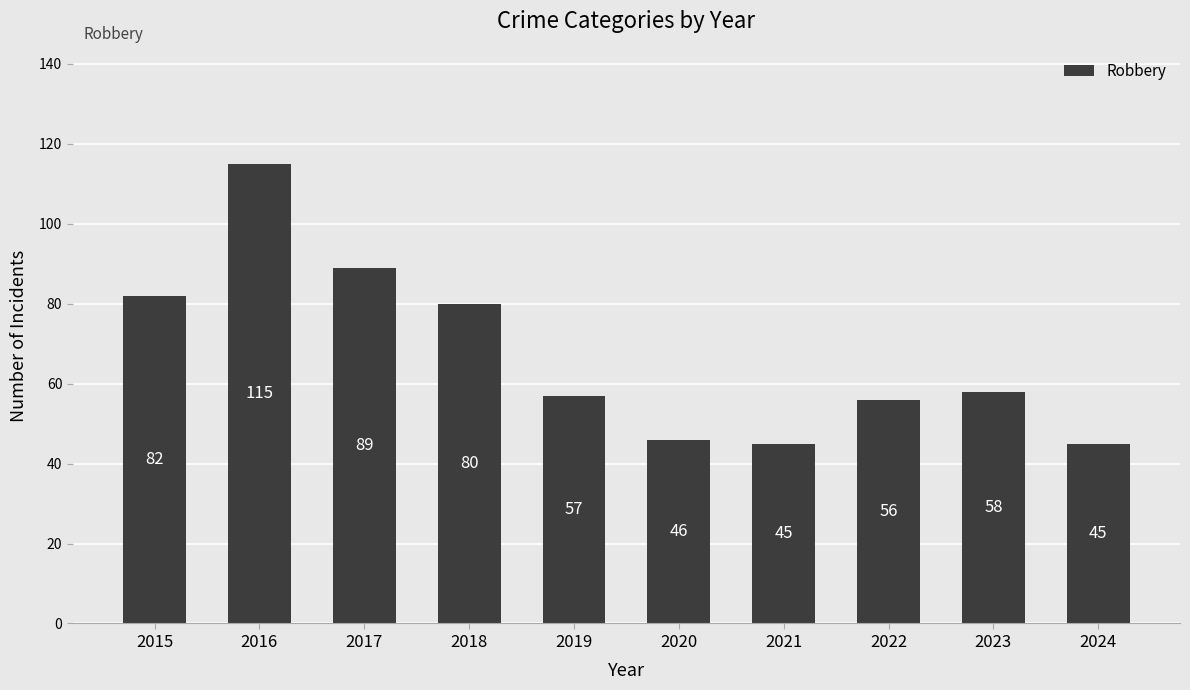

What is the greatest value displayed?

115